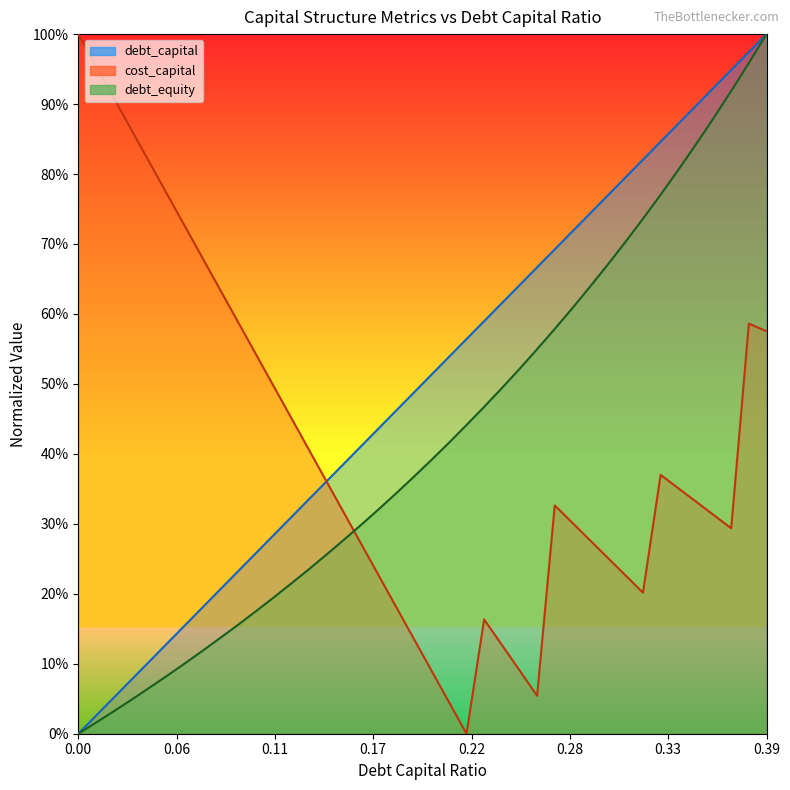

What is the difference between the debt_capital values at 0.14 and 0.2?

0.2